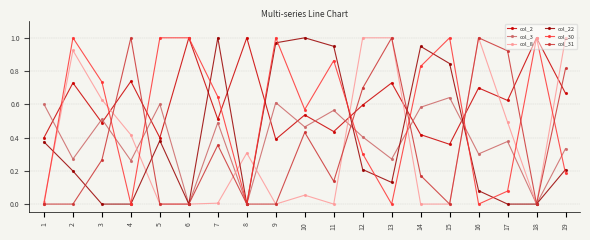

Is the value of col_2 at 14 greater than the value of col_31 at 15?

Yes